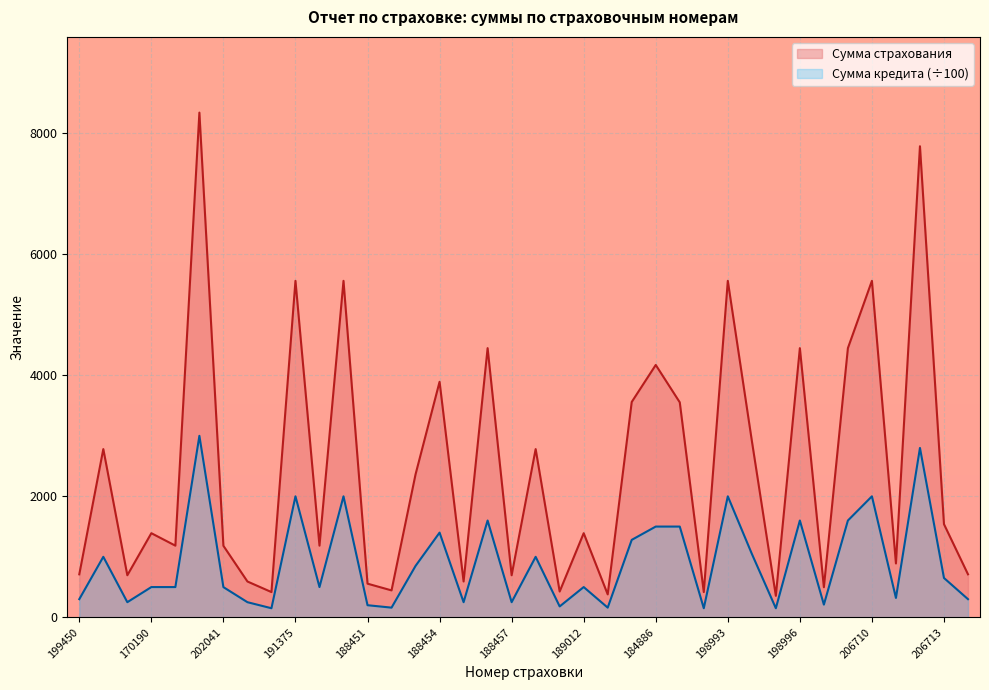

What is the sum of the Сумма страхования values at 188455 and 206712?

8379.0